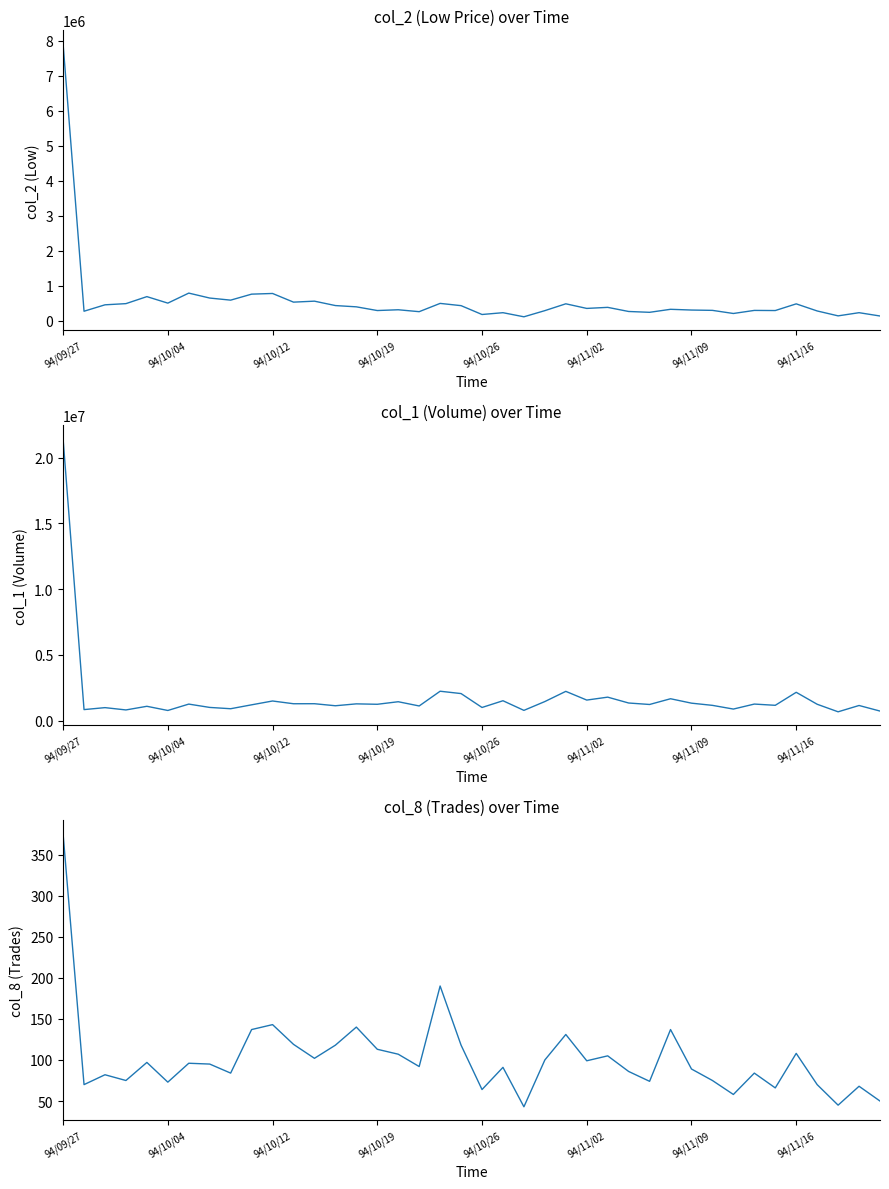

What is the difference between the second highest and second lowest values in the col_1 (Volume) series?

1509000